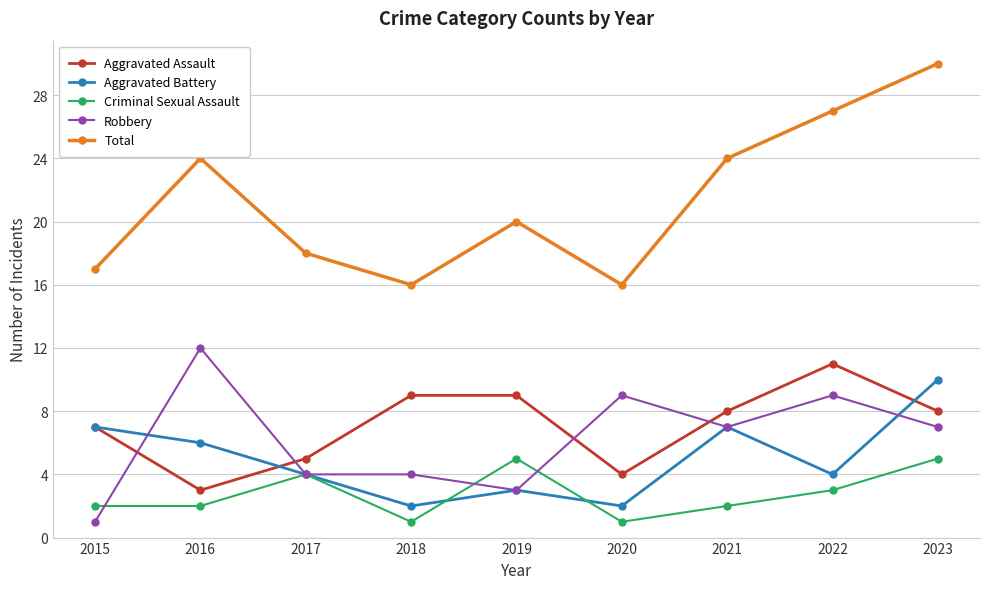

What is the value of the Total point at the 1st from the left?

17